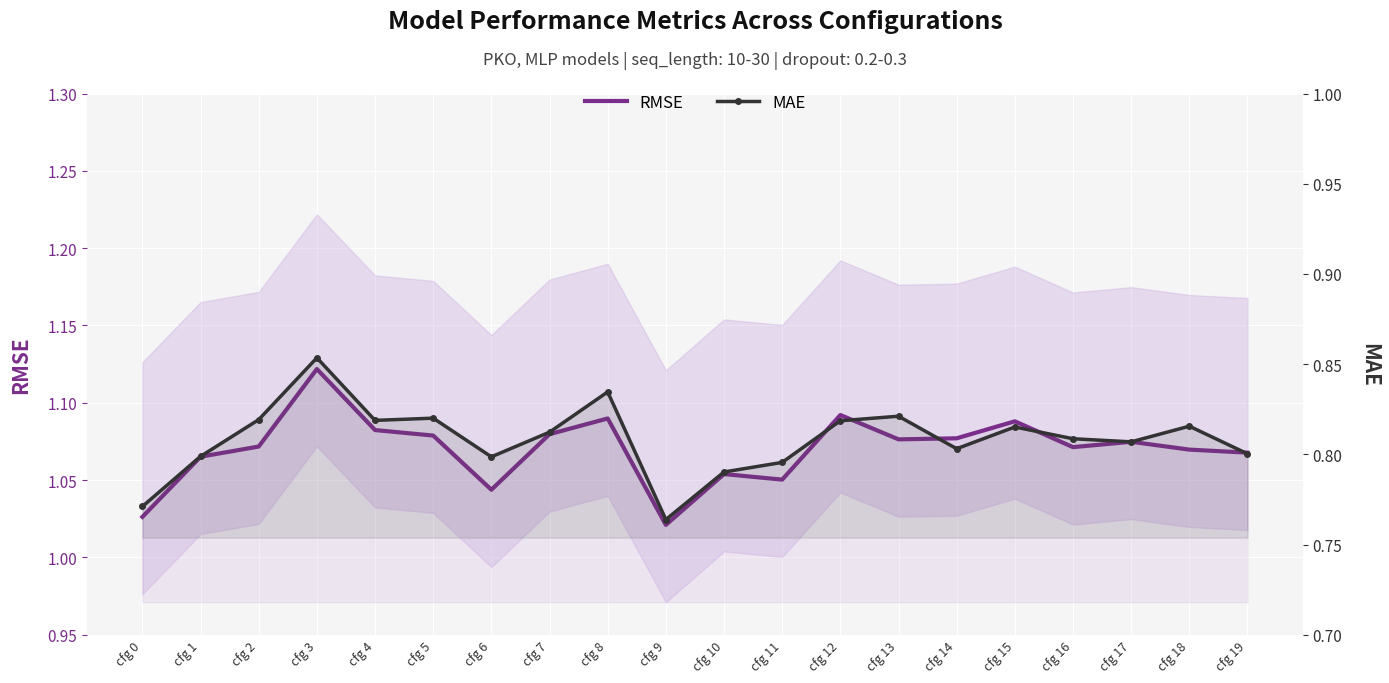

True or false: MAE has more than 1 interior local peaks.

True